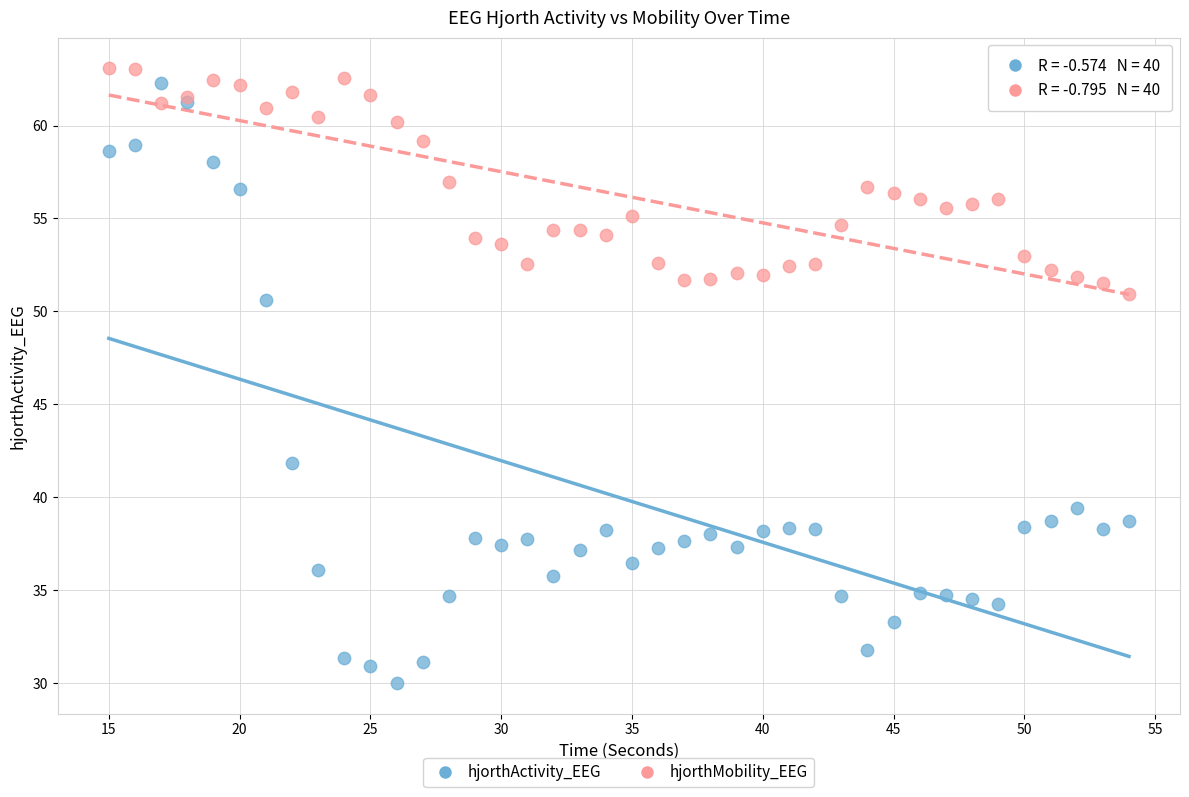

Which series contains the lowest Y value?

hjorthActivity_EEG